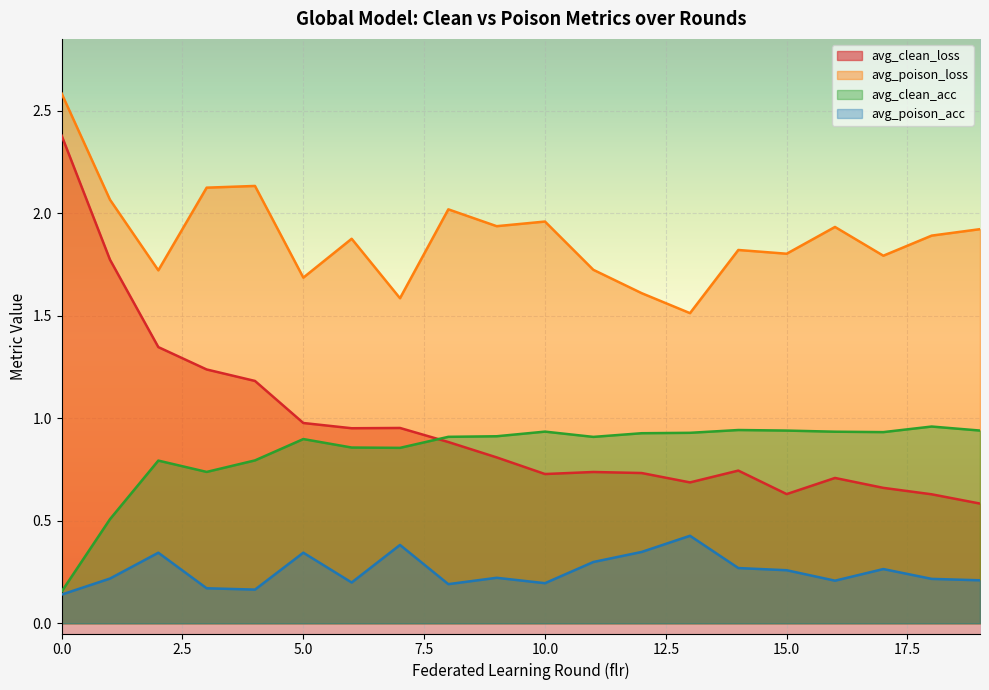

How many series are shown in this chart?

4